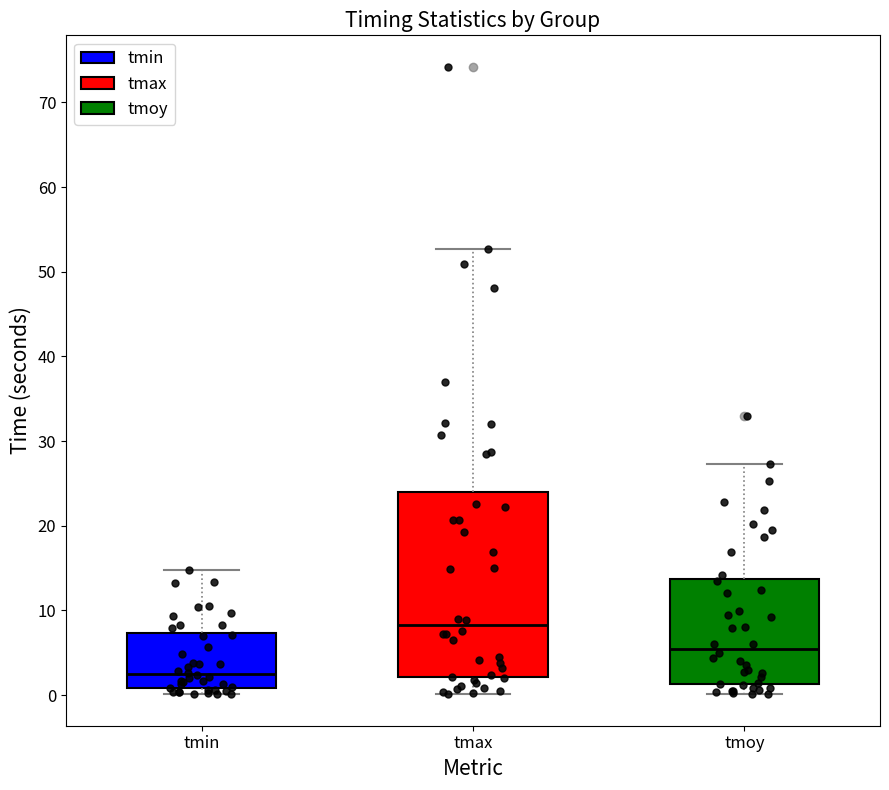

Which box has the lowest median line?

tmin